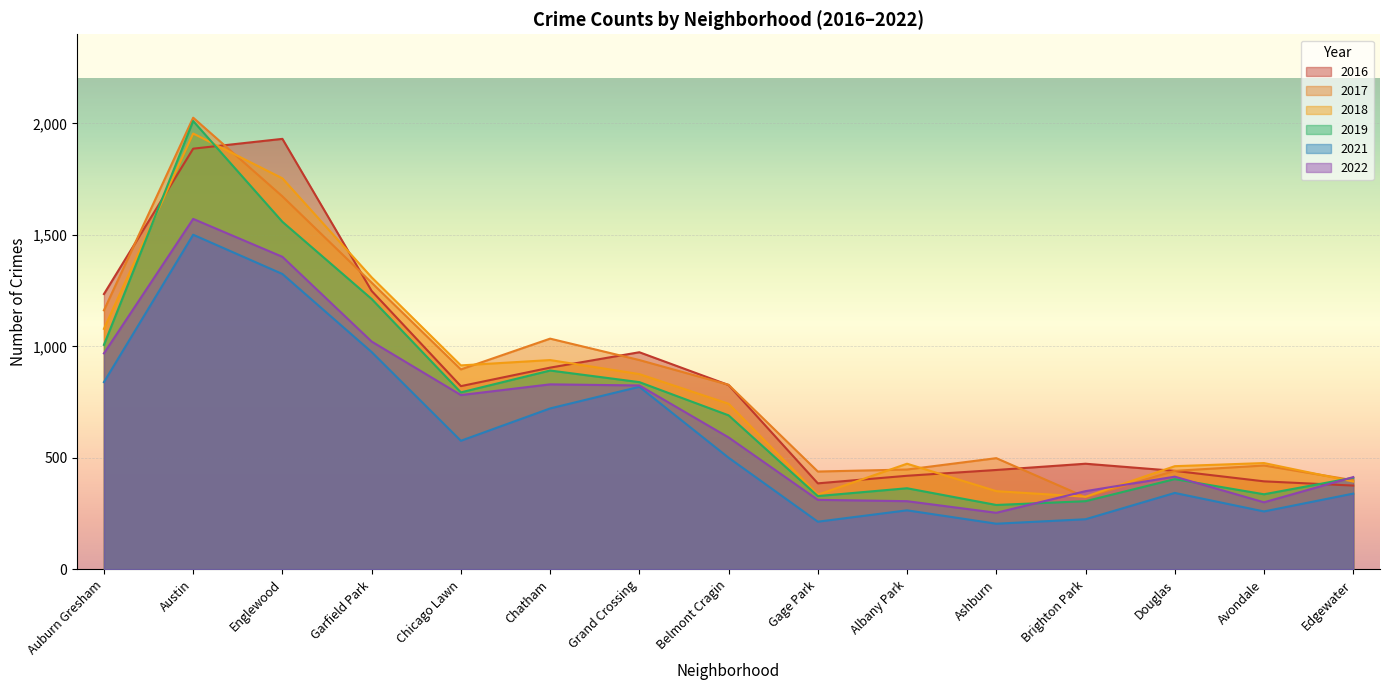

At how many categories does at least one series exceed 999?

5